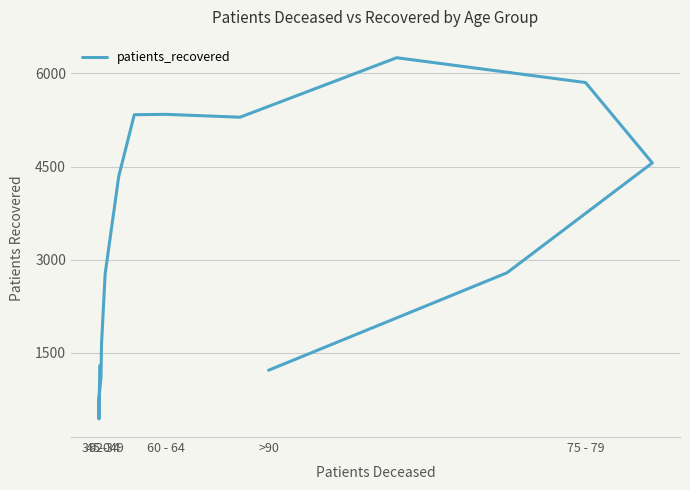

What is the smallest value displayed?

436